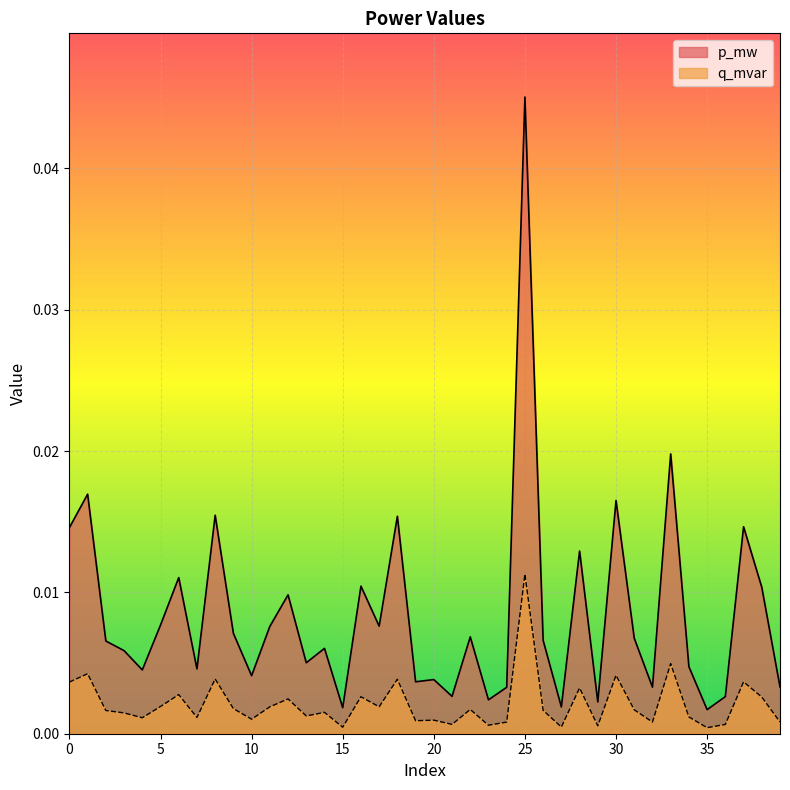

List the labels in order of q_mvar value, largest first.

25, 33, 1, 30, 8, 18, 37, 0, 28, 6, 16, 38, 12, 5, 17, 11, 9, 22, 31, 26, 2, 14, 3, 13, 34, 7, 4, 10, 20, 19, 39, 32, 24, 21, 36, 23, 29, 27, 15, 35